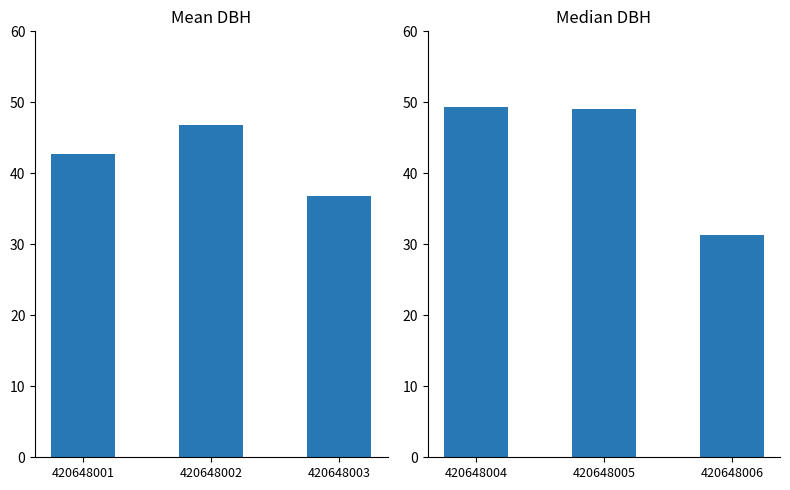

What is the smallest value displayed?

31.3